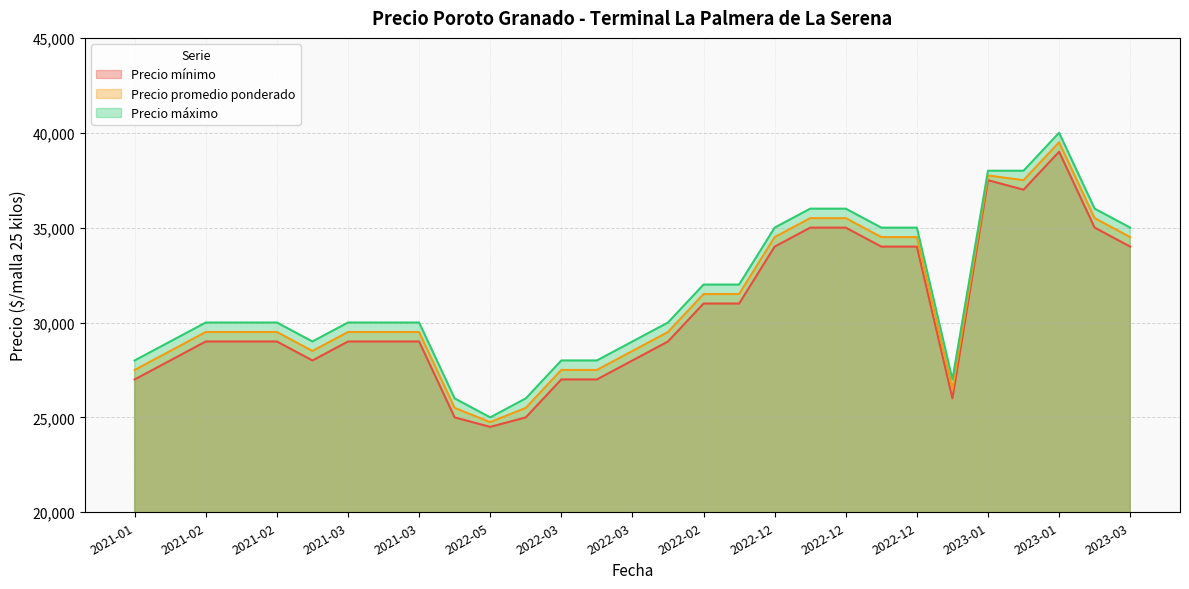

What is the label of the 25th point from the left?

2023-01